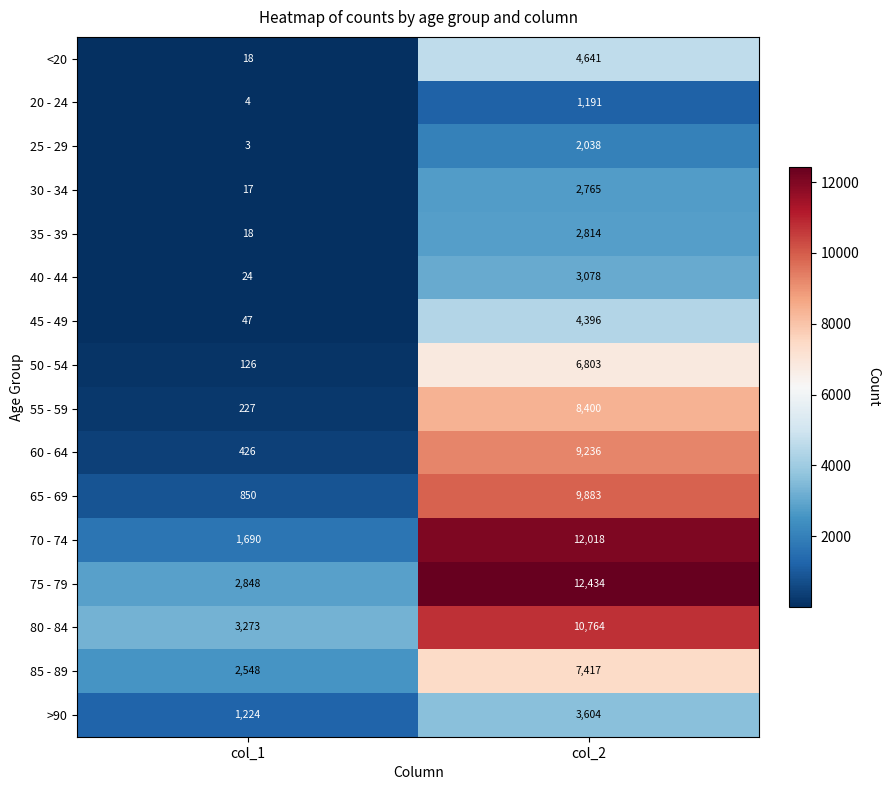

What is the difference between the highest and lowest values at col_2?

11243